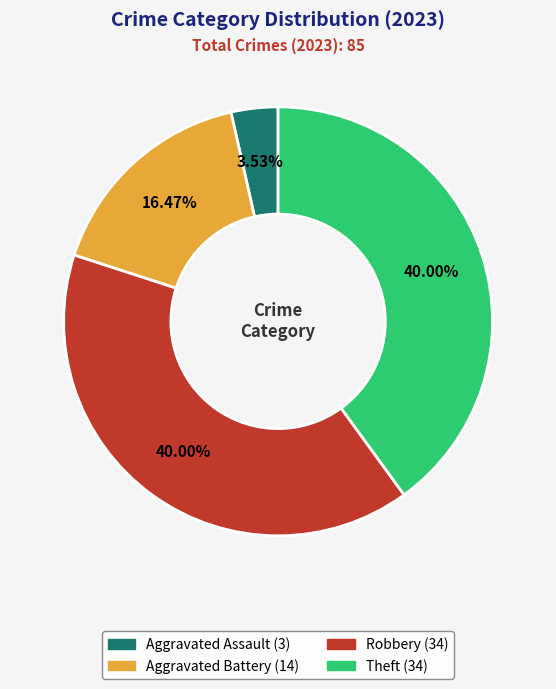

Does Aggravated Assault account for over 50% of the chart?

No